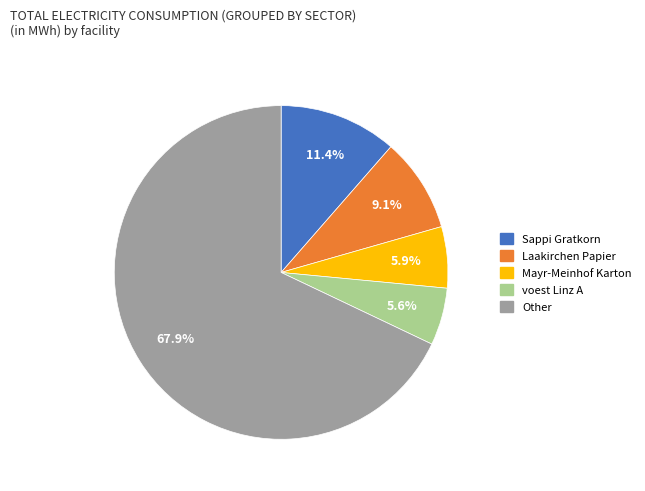

Count the number of slices in the pie.

5